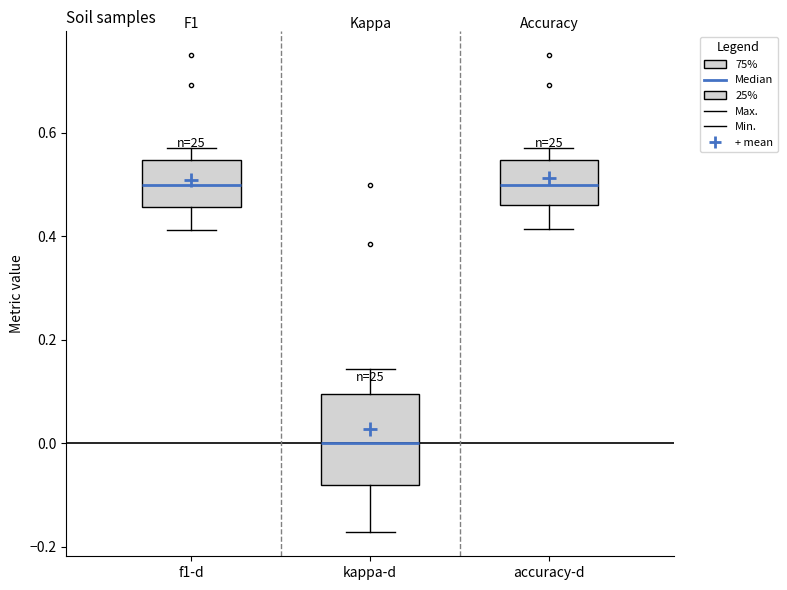

Which box is the tallest, from its lower edge to its upper edge?

kappa-d